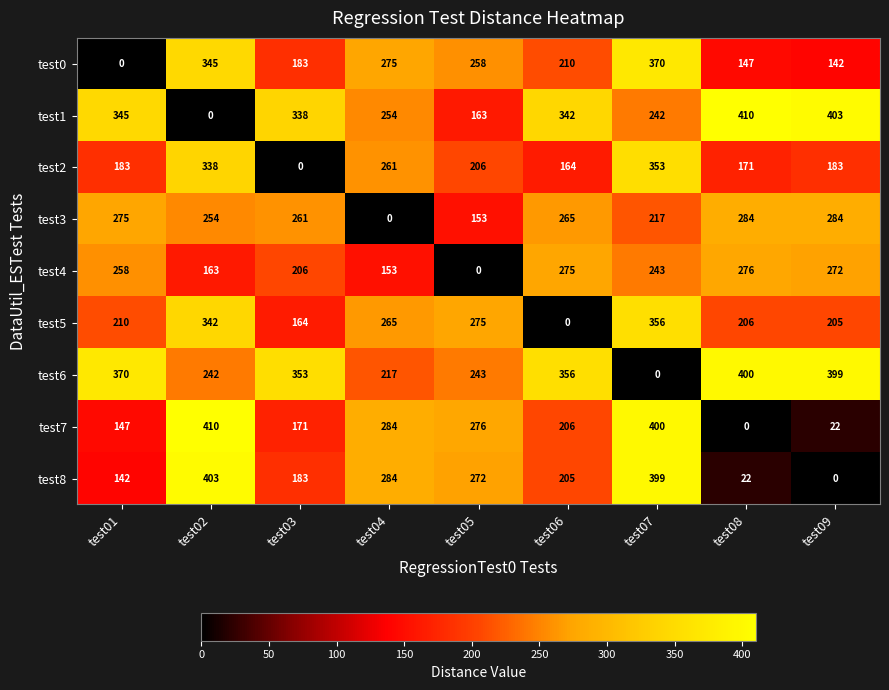

What is the difference between the test4 values at test06 and test03?

69